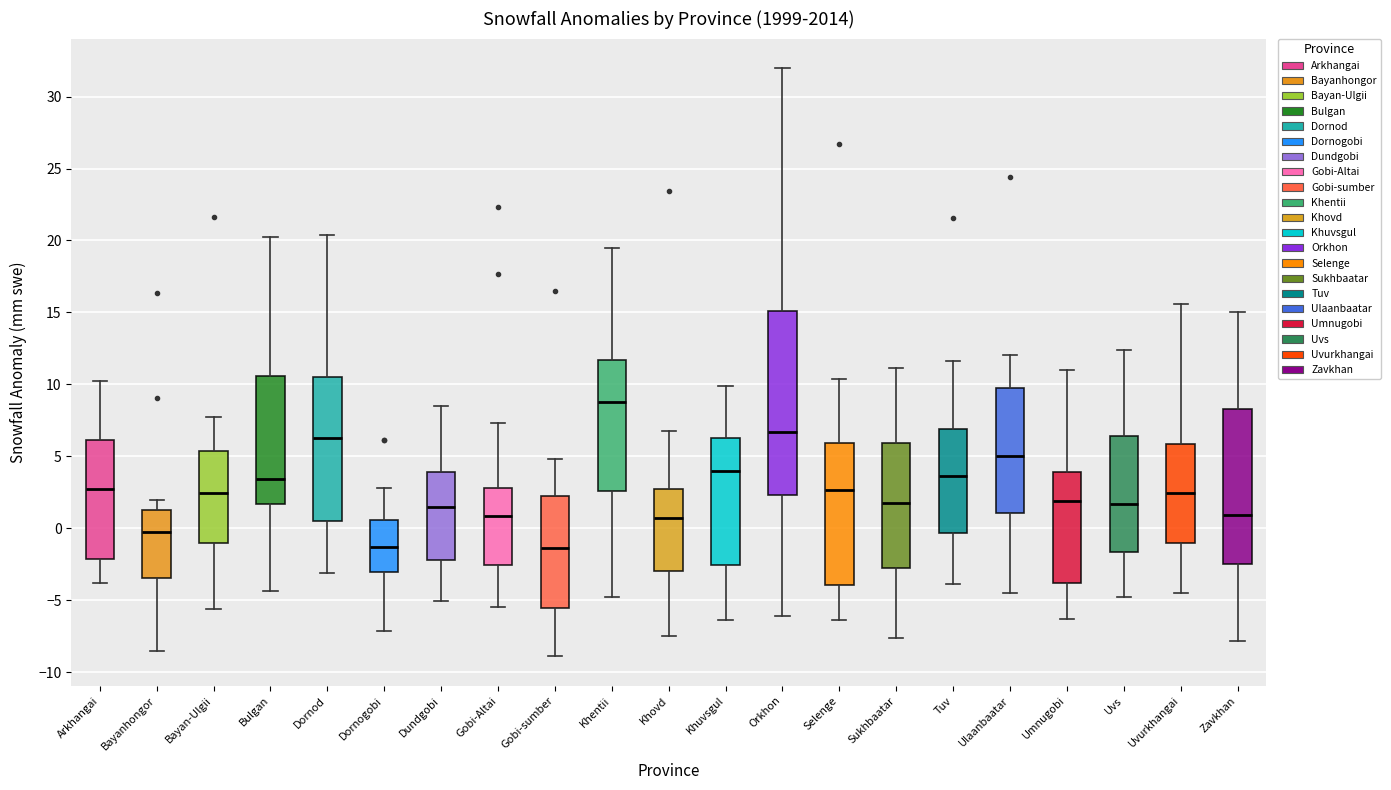

Reading left to right, transcribe this box plot: for each box, give where its median line is, the range the box spans, and where its two whiskers end, as read against the y-axis. The values are not printed on the chart, so give them approximately, as read against the axis.

Arkhangai: median 2.5, box -2.0 to 6.0, whiskers -4.0 to 10.0
Bayanhongor: median -0.5, box -3.5 to 1.5, whiskers -8.5 to 2.0
Bayan-Ulgii: median 2.5, box -1.0 to 5.5, whiskers -5.5 to 7.5
Bulgan: median 3.5, box 1.5 to 10.5, whiskers -4.5 to 20.0
Dornod: median 6.5, box 0.5 to 10.5, whiskers -3.0 to 20.5
Dornogobi: median -1.5, box -3.0 to 0.5, whiskers -7.0 to 3.0
Dundgobi: median 1.5, box -2.0 to 4.0, whiskers -5.0 to 8.5
Gobi-Altai: median 1.0, box -2.5 to 3.0, whiskers -5.5 to 7.5
Gobi-sumber: median -1.5, box -5.5 to 2.5, whiskers -9.0 to 5.0
Khentii: median 9.0, box 2.5 to 11.5, whiskers -5.0 to 19.5
Khovd: median 0.5, box -3.0 to 2.5, whiskers -7.5 to 7.0
Khuvsgul: median 4.0, box -2.5 to 6.5, whiskers -6.5 to 10.0
Orkhon: median 6.5, box 2.5 to 15.0, whiskers -6.0 to 32.0
Selenge: median 2.5, box -4.0 to 6.0, whiskers -6.5 to 10.5
Sukhbaatar: median 1.5, box -2.5 to 6.0, whiskers -7.5 to 11.0
Tuv: median 3.5, box -0.5 to 7.0, whiskers -4.0 to 11.5
Ulaanbaatar: median 5.0, box 1.0 to 10.0, whiskers -4.5 to 12.0
Umnugobi: median 2.0, box -4.0 to 4.0, whiskers -6.5 to 11.0
Uvs: median 1.5, box -1.5 to 6.5, whiskers -4.5 to 12.5
Uvurkhangai: median 2.5, box -1.0 to 6.0, whiskers -4.5 to 15.5
Zavkhan: median 1.0, box -2.5 to 8.5, whiskers -8.0 to 15.0